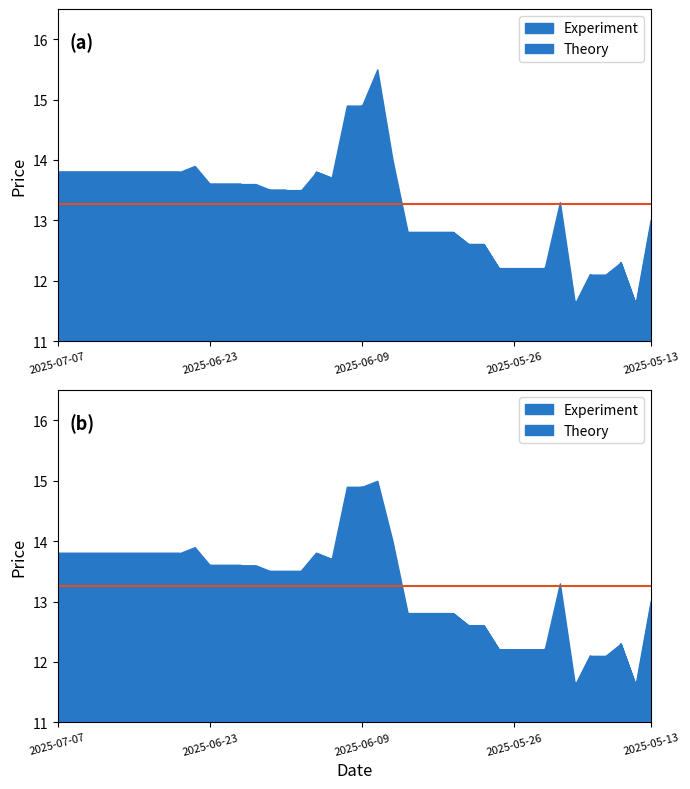

True or false: open and close_theory intersect in this chart.

False